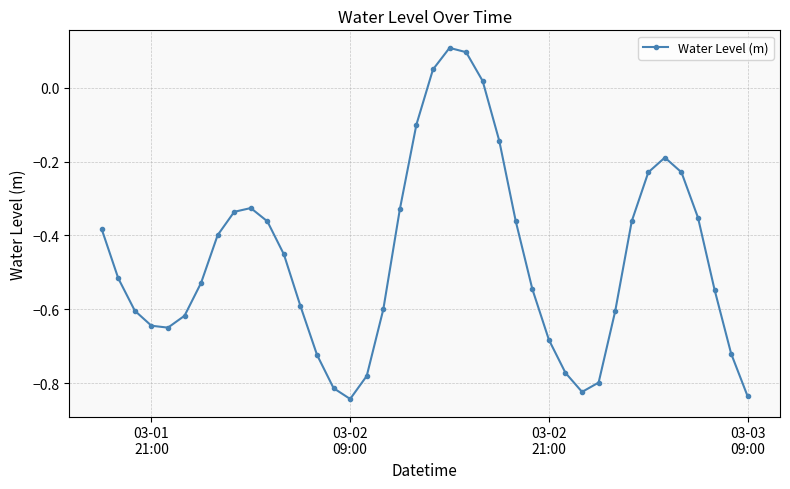

How many points are lower than both their immediate neighbors (excluding endpoints)?

3